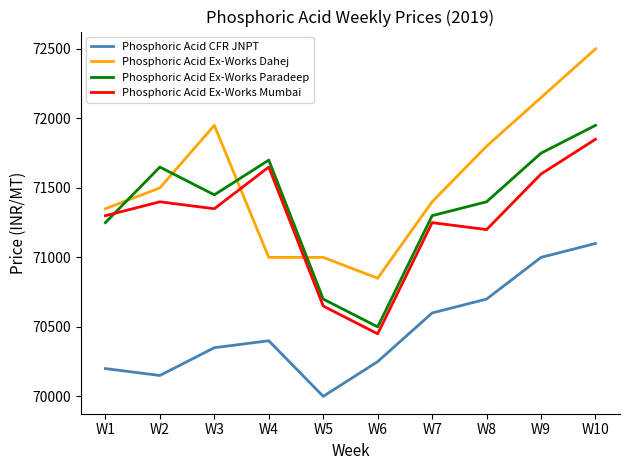

The value of Phosphoric Acid Ex-Works Mumbai at W8 is 71200. True or false?

True